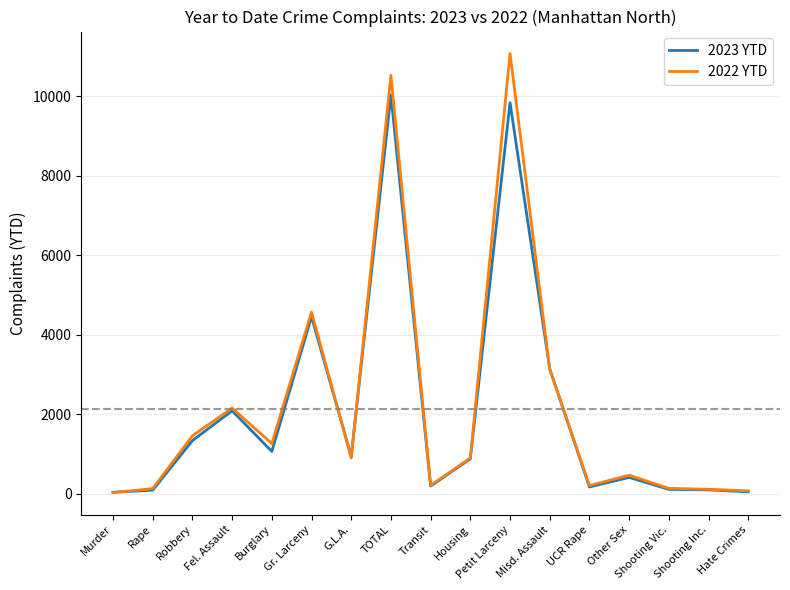

Which series has the widest spread of values?

2022 YTD